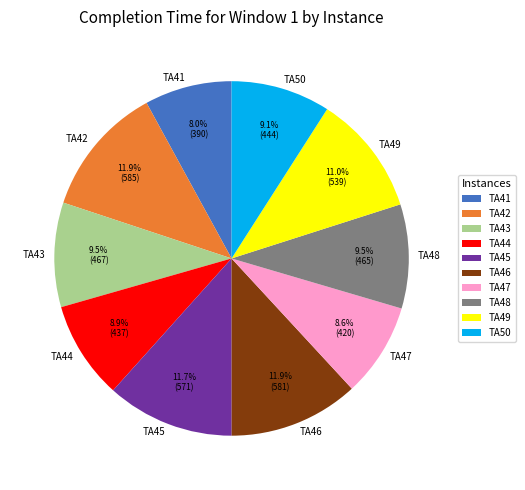

What portion of the pie excludes TA48?

90.5%